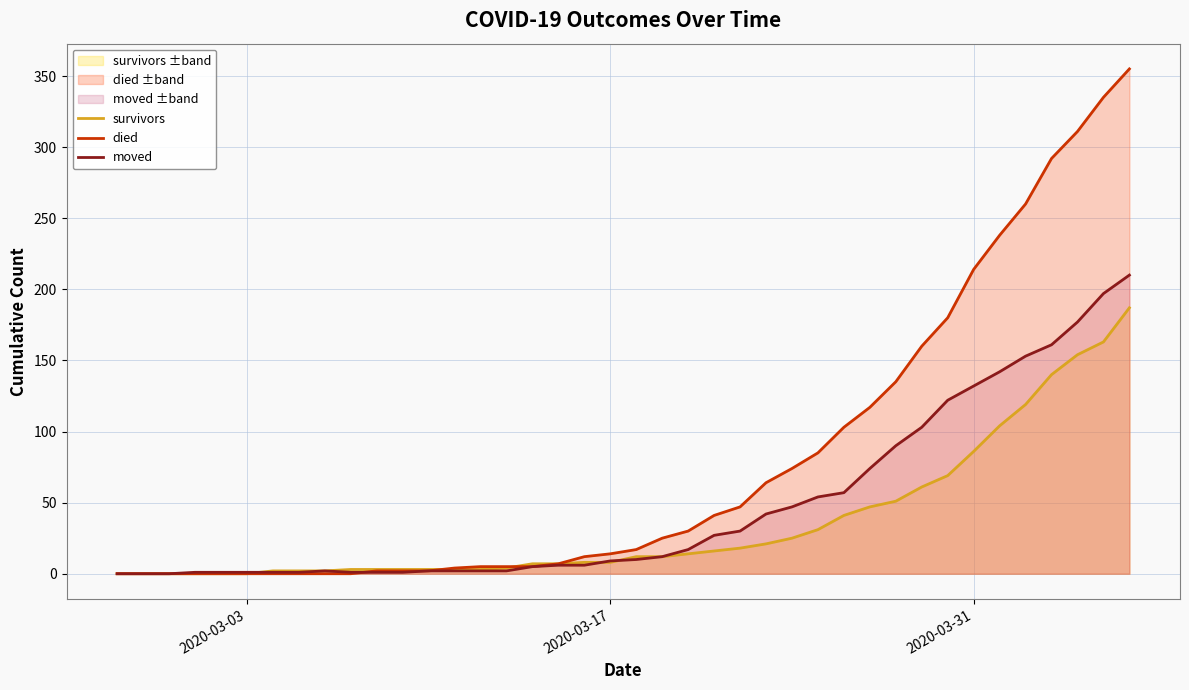

Rank the series by their average value, from lowest to highest.

survivors, moved, died